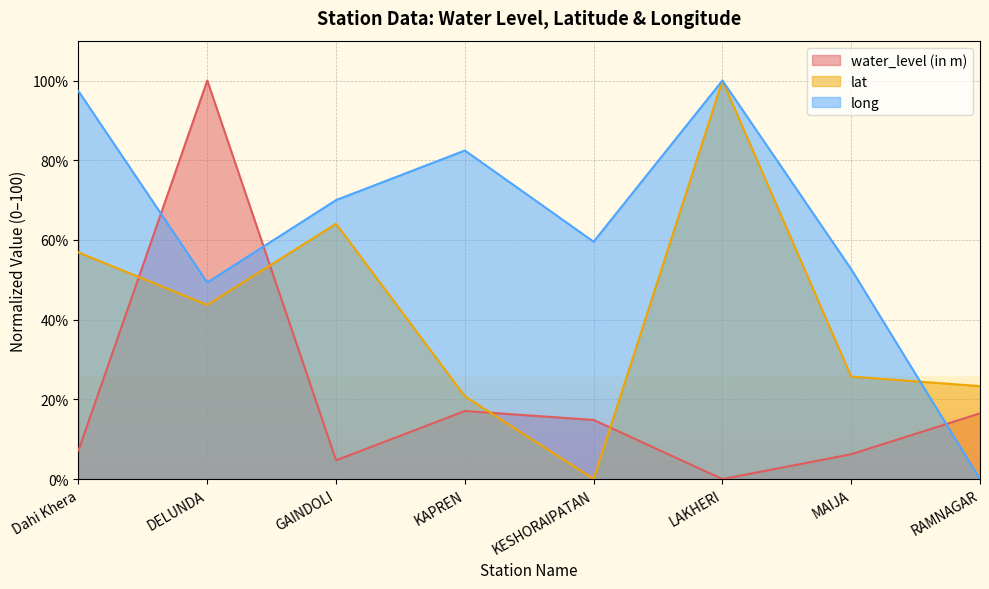

At which label does long first exceed 70?

Dahi Khera